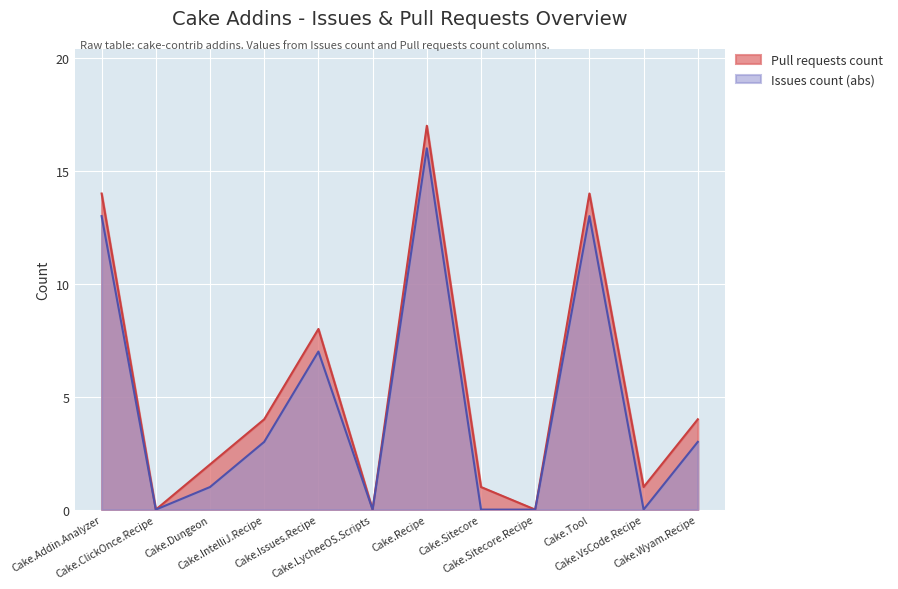

What is the label of the 1st point from the right?

Cake.Wyam.Recipe